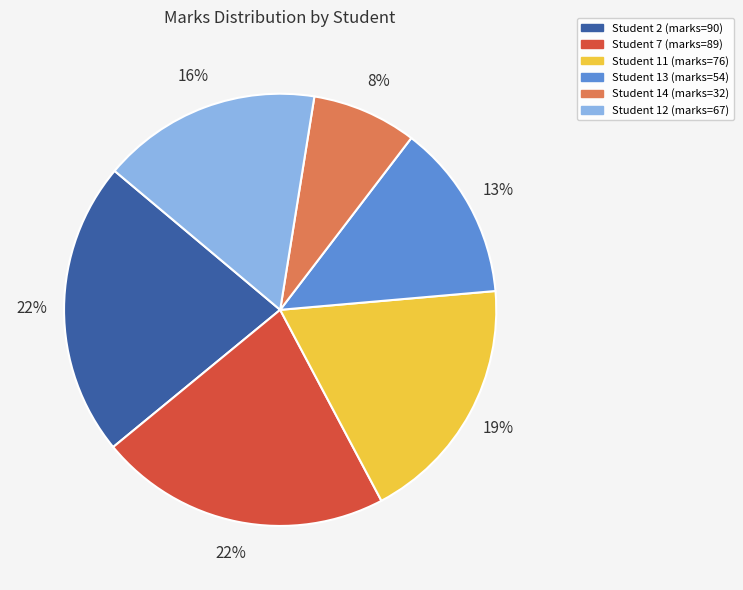

Is there any slice that represents more than half of the pie?

No